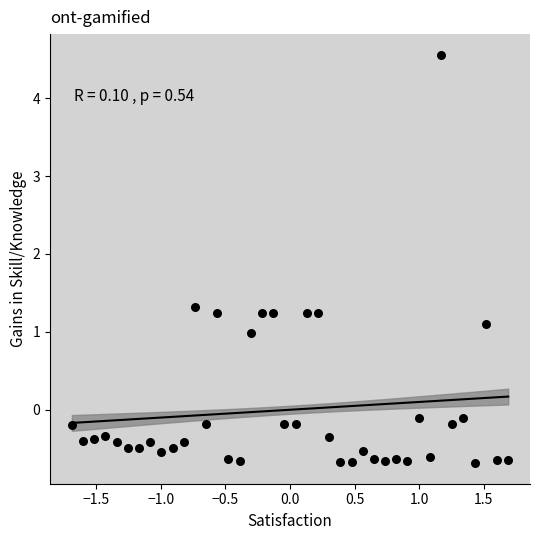

What is the range of X values (max minus min)?

3.4